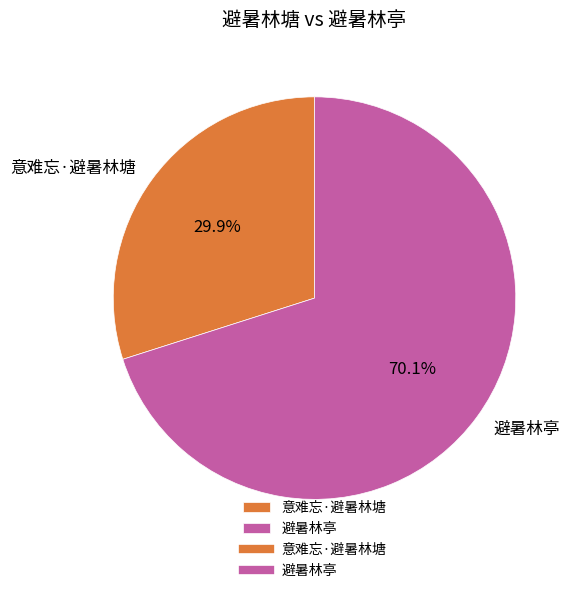

Is there a majority slice in this chart?

Yes